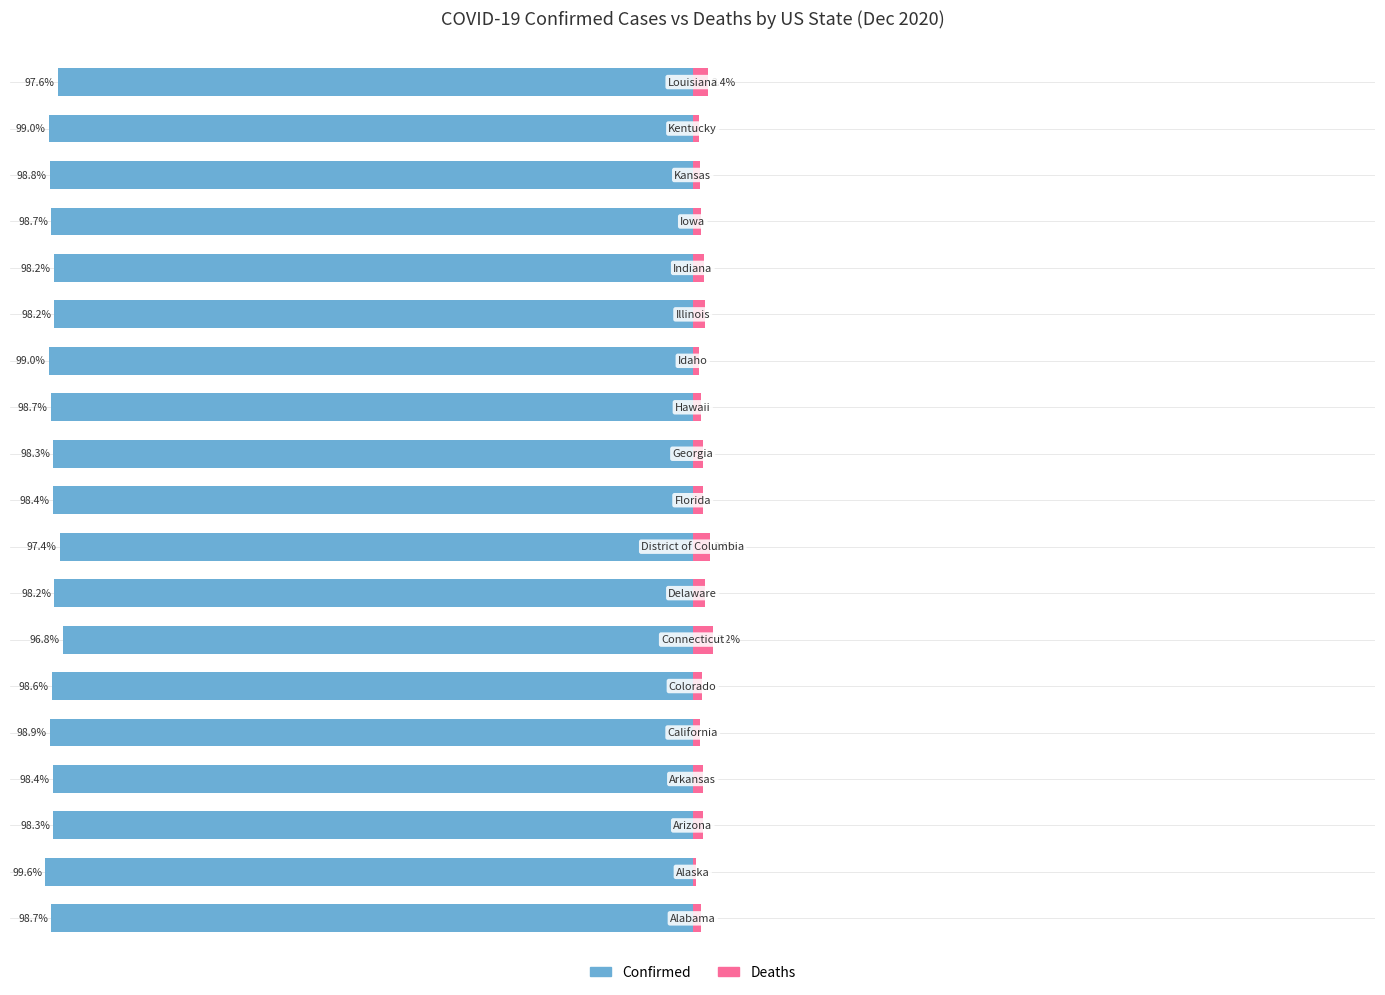

What are all the series names shown in the legend?

Confirmed, Deaths